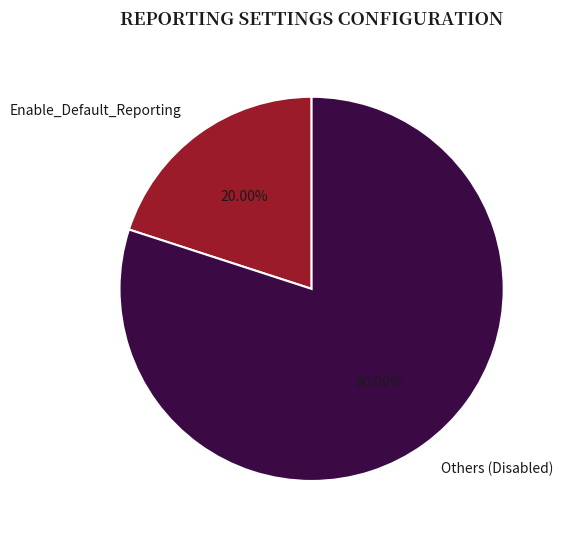

Approximately how many times larger is the value at Others (Disabled) compared to Enable_Default_Reporting?

4.0